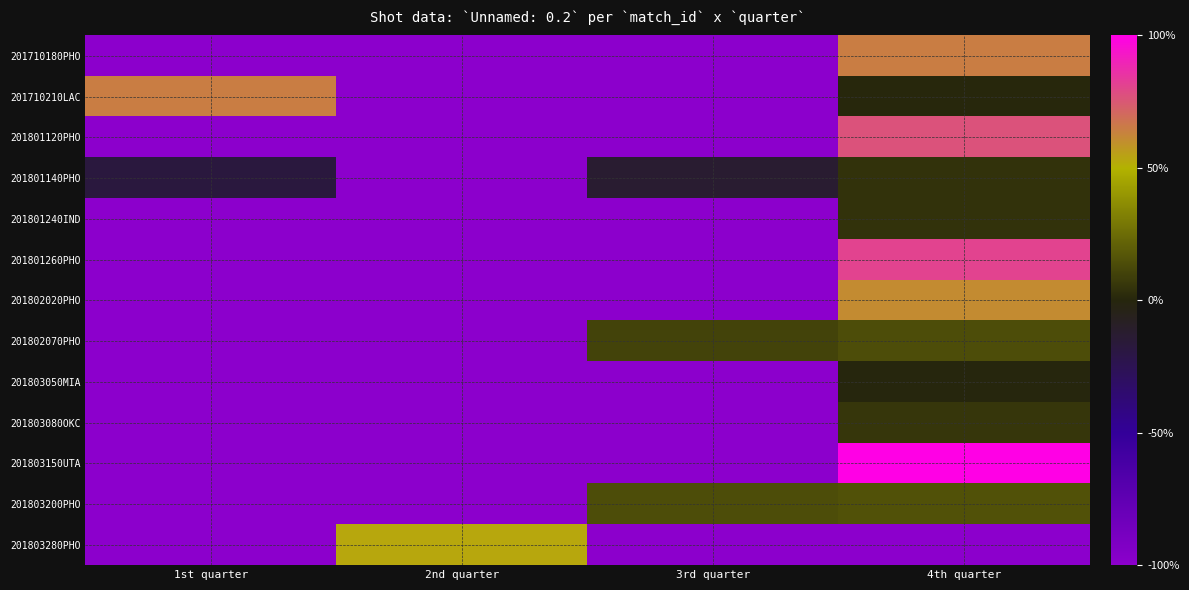

Which series changed the most between 1st quarter and 3rd quarter?

201710210LAC